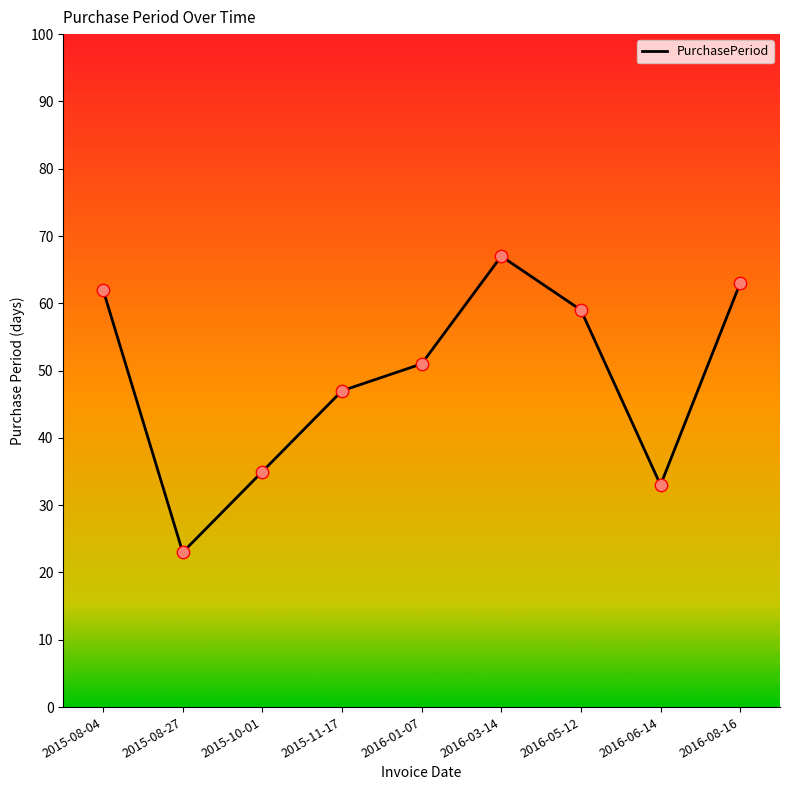

What is the ratio of the value at 2015-08-27 to the value at 2016-01-07?

0.5